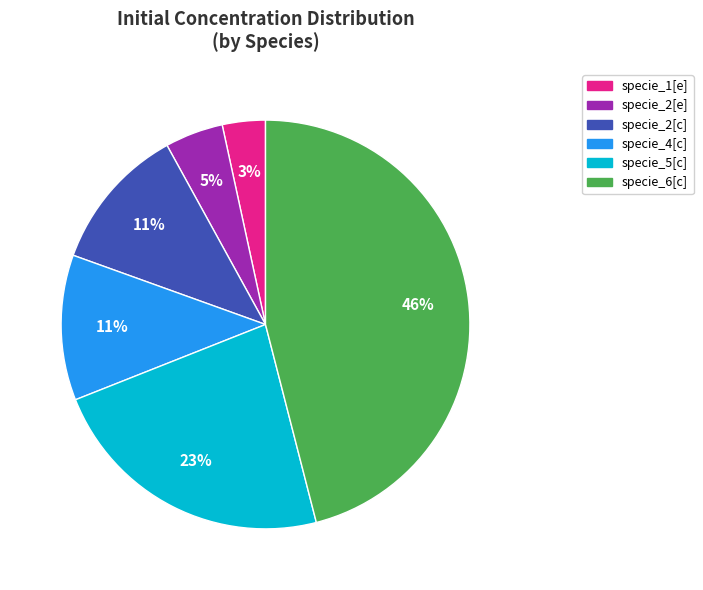

Between specie_6[c] and specie_5[c], which is larger?

specie_6[c]